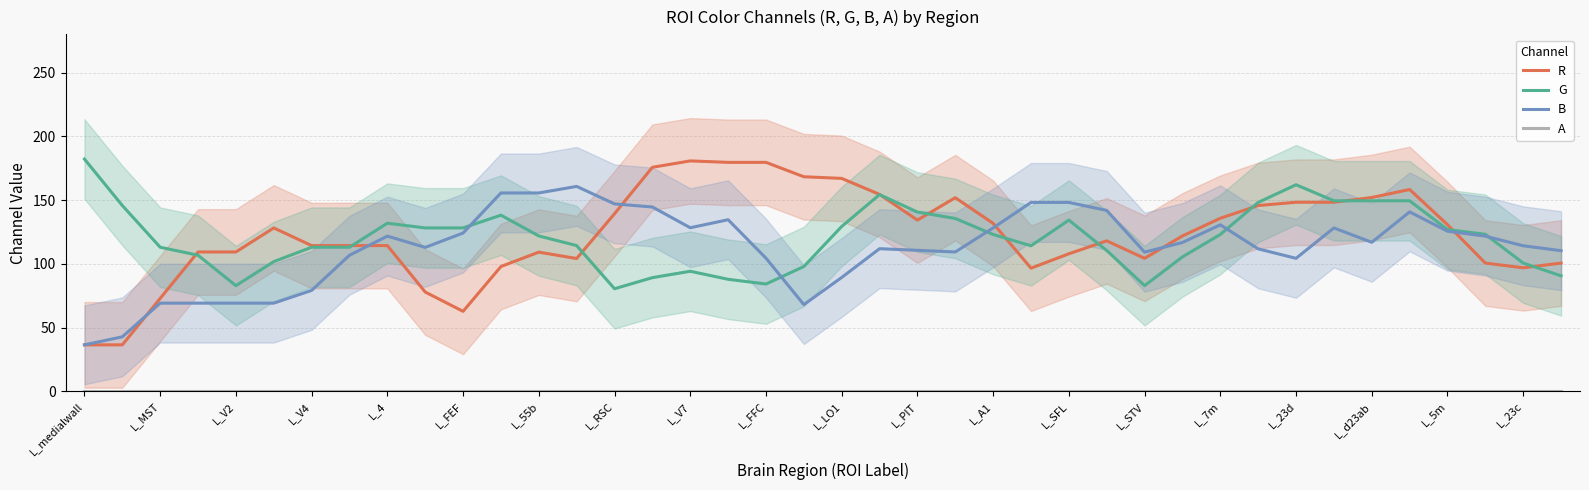

The value of G at L_MST is 35.6. True or false?

False